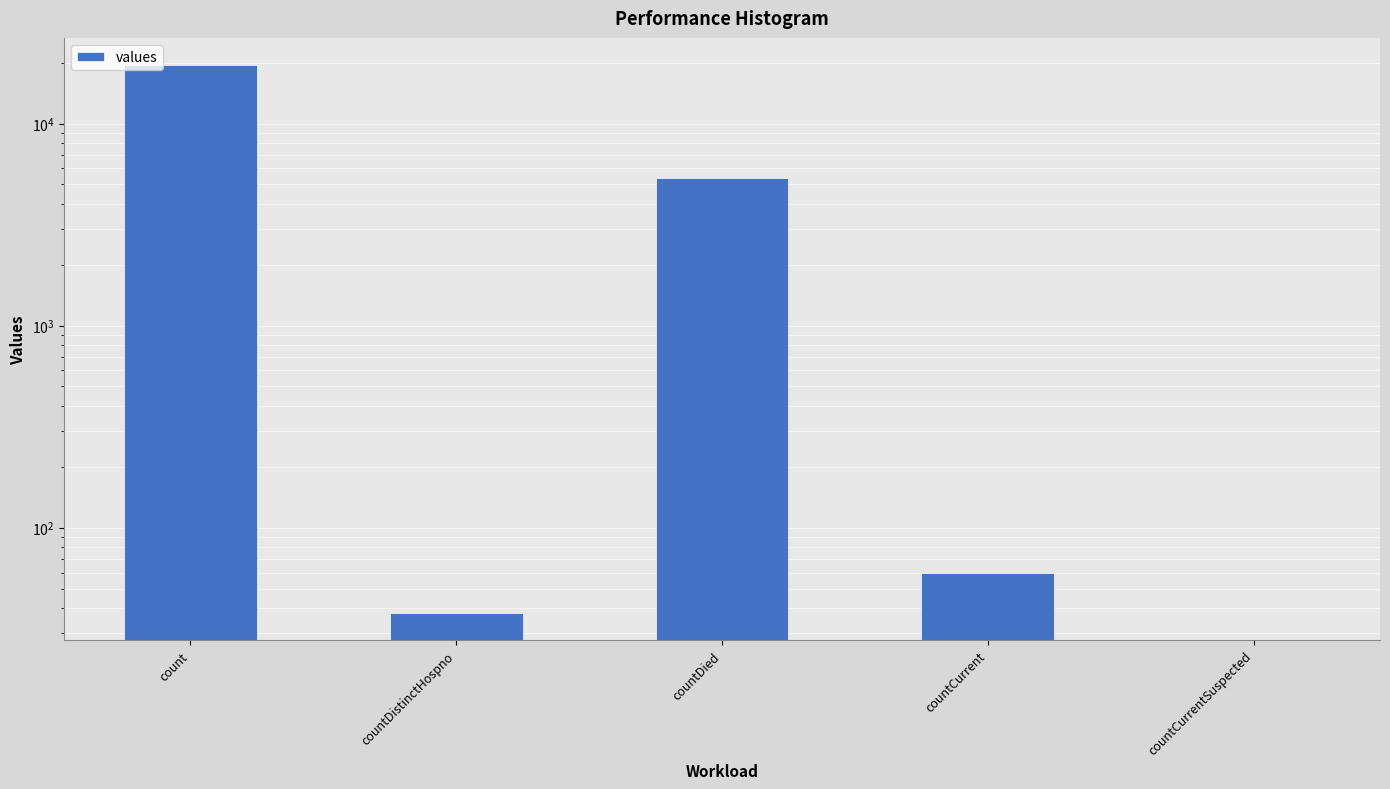

What is the difference between the maximum and minimum values?

19420